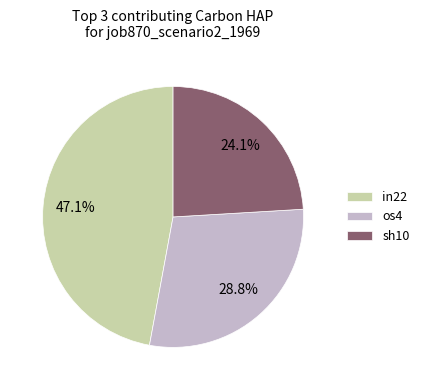

Is sh10 the majority of the pie?

No